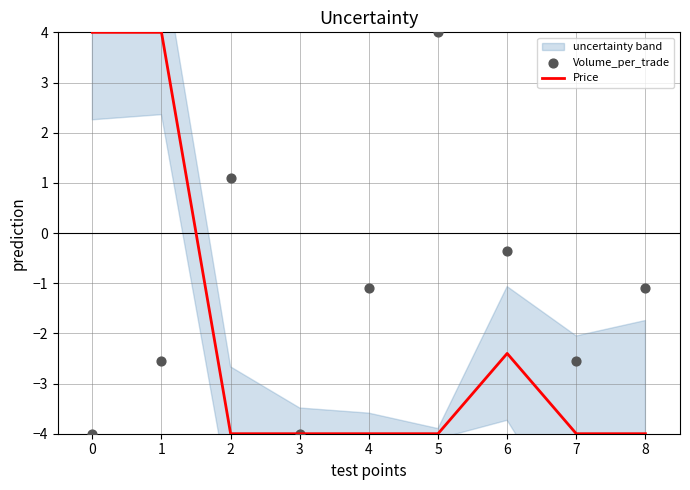

What are all the series names shown in the legend?

Price, Volume_per_trade